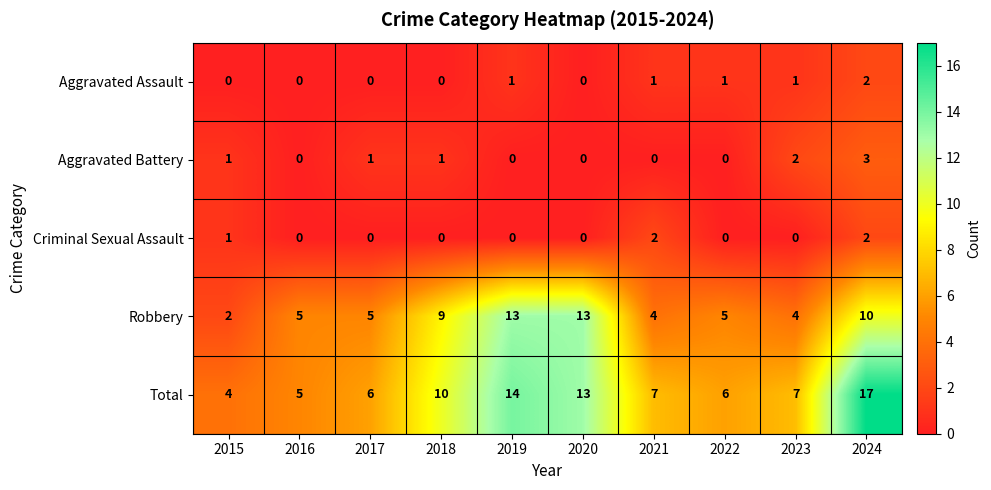

True or false: Aggravated Battery has a value of 3 at 2024.

True